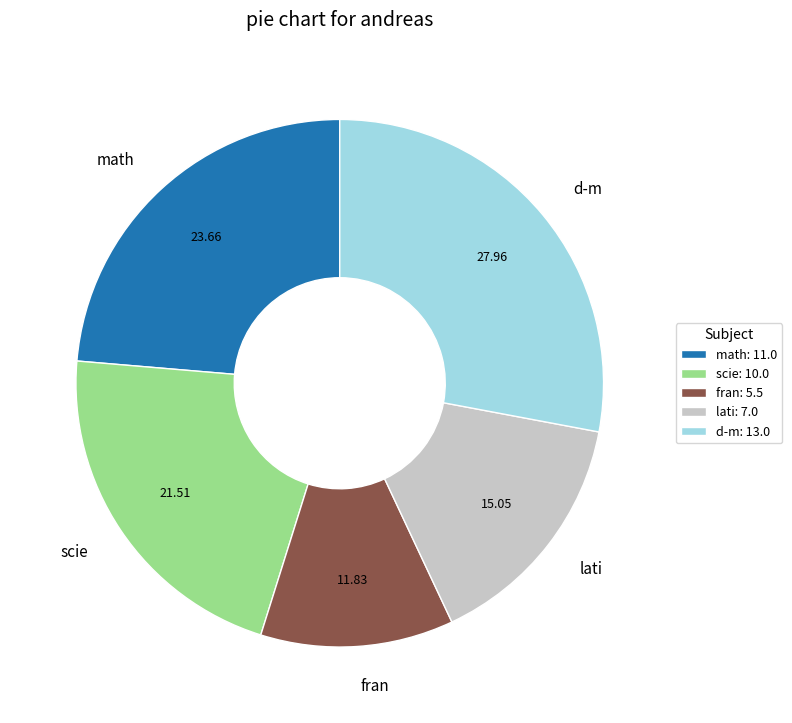

Is there any slice that represents more than half of the pie?

No